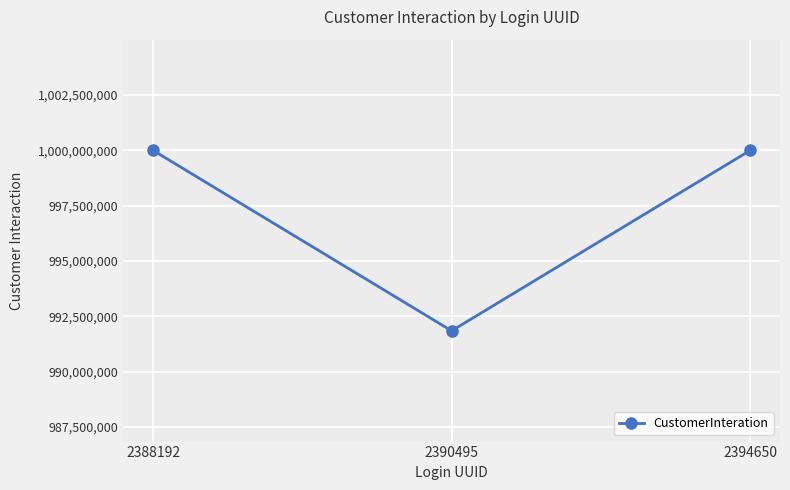

Reading left to right, list all the values displayed in this chart.

999989584	991843845	999989584